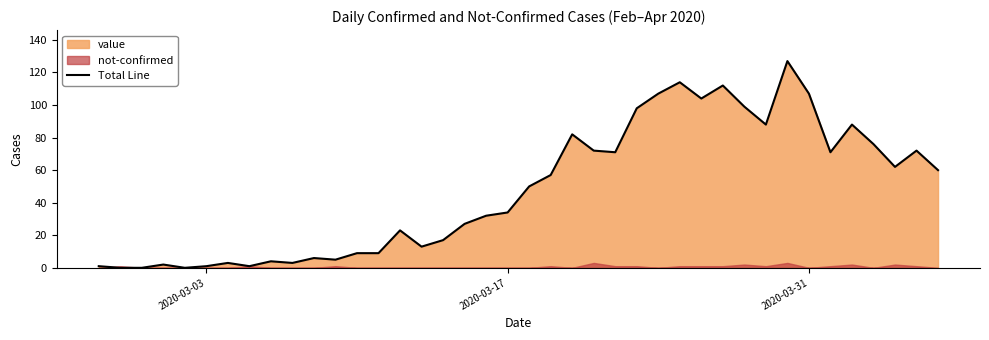

How many positive values are there?

37